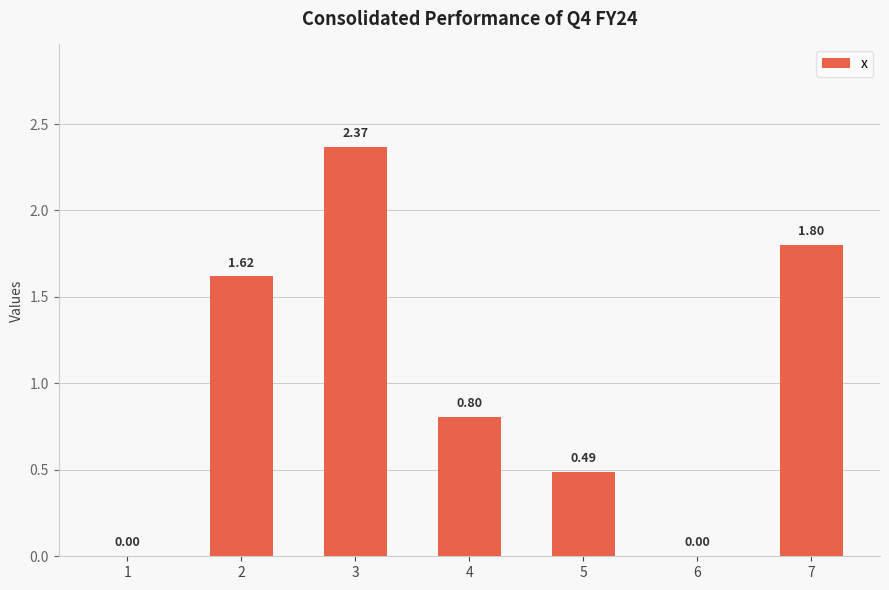

What is the change in value from 6 to 7?

+1.8